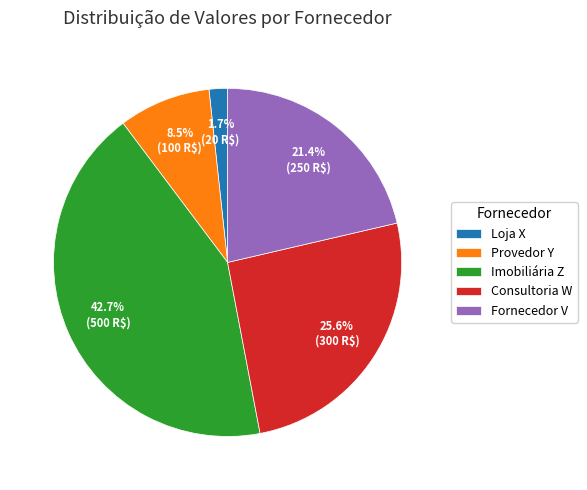

Rank the categories by value from highest to lowest.

Imobiliária Z, Consultoria W, Fornecedor V, Provedor Y, Loja X